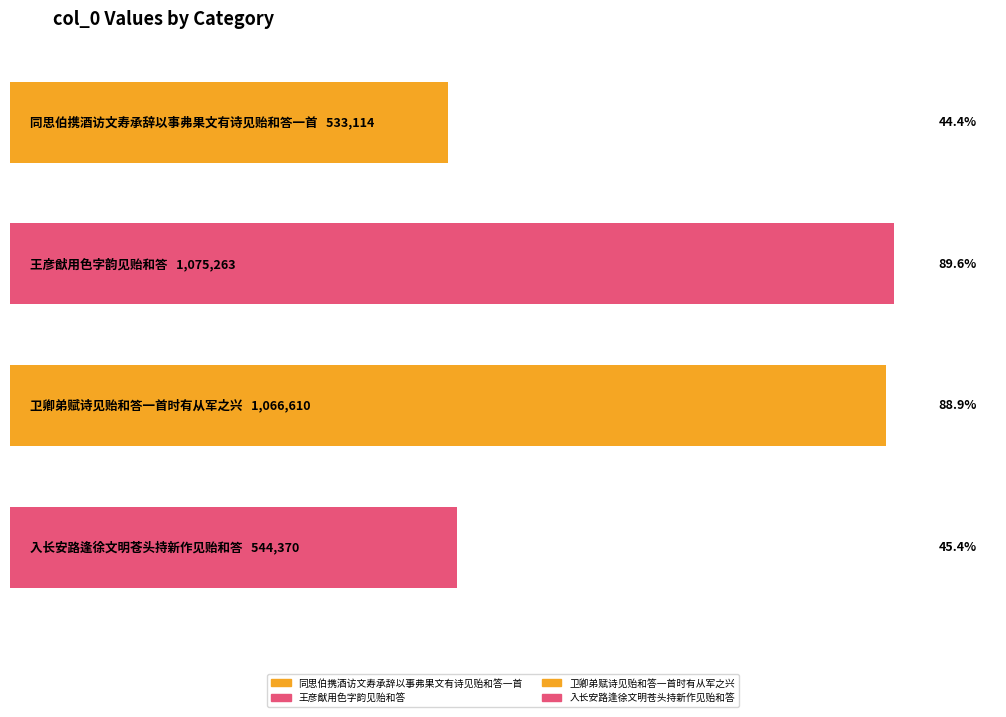

Reading right to left, list all the values displayed in this chart.

544370	1066610	1075263	533114